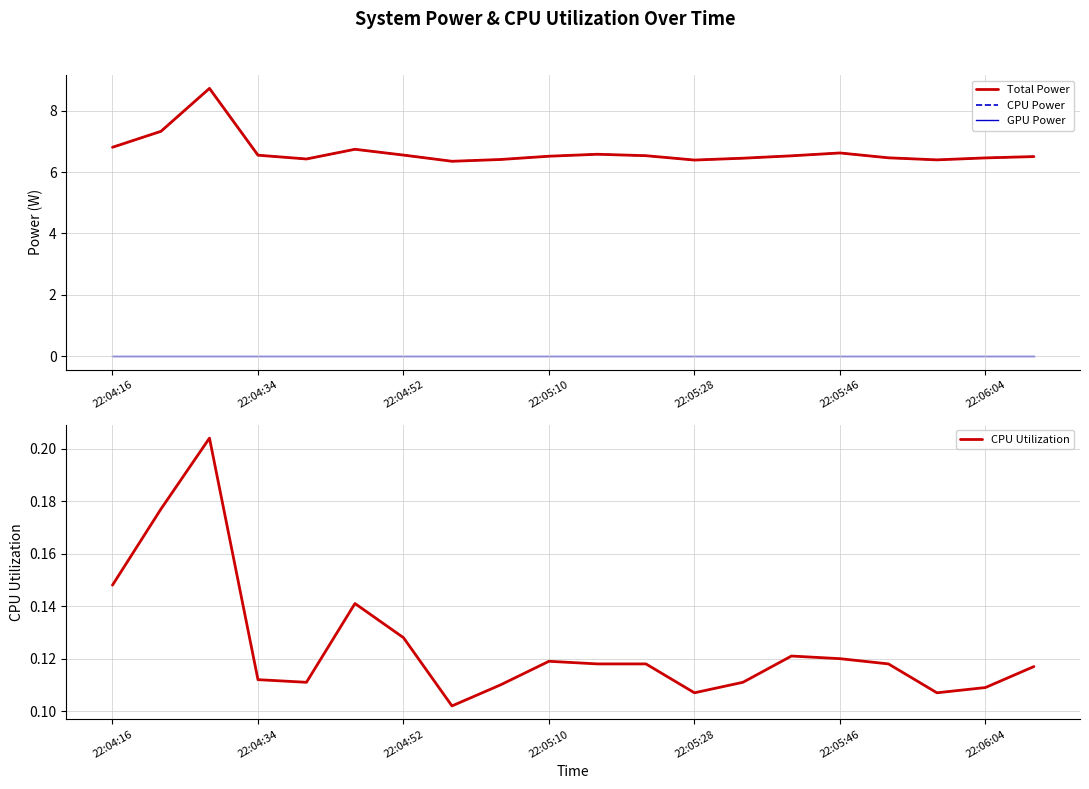

Which series has the largest range (max minus min)?

Total Power